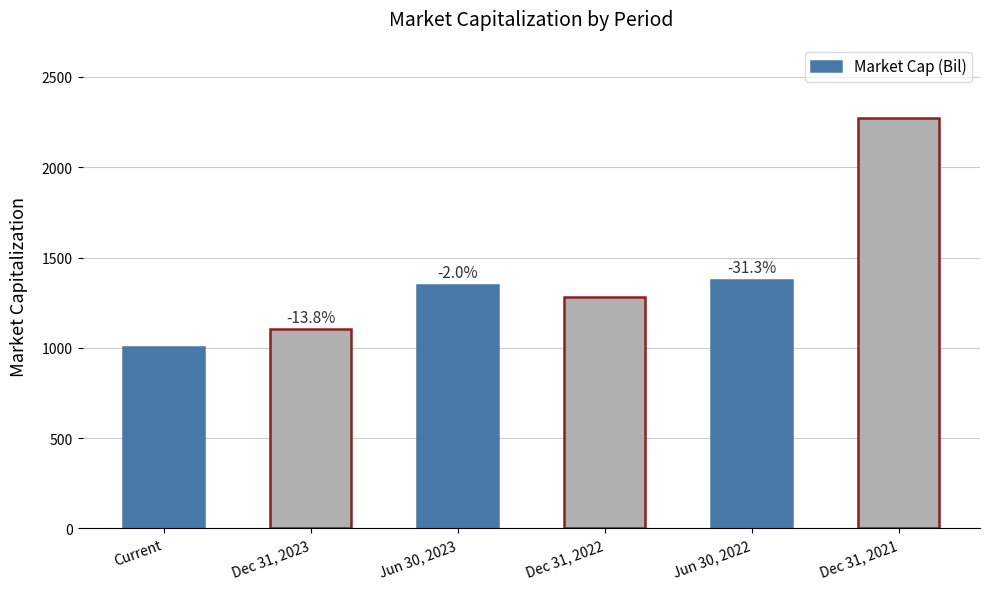

True or false: the data shows 237 at Dec 31, 2023.

False